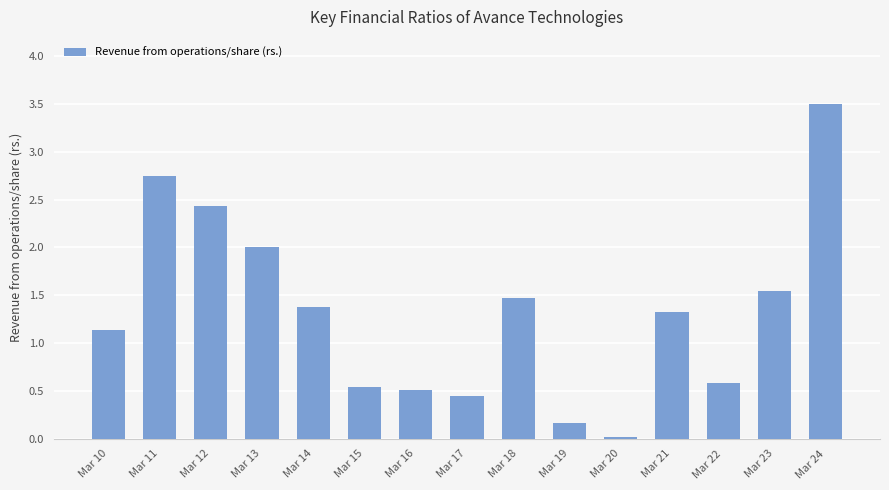

What is the value of the 10th bar from the left?

0.2